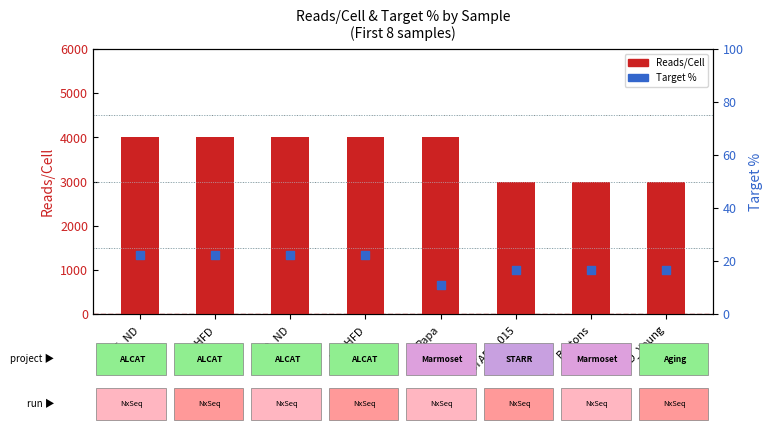

At which category is the sum across all series the highest?

P16_ND